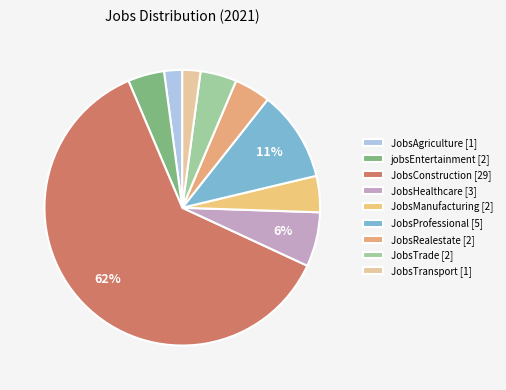

What is the majority slice?

JobsConstruction [29]